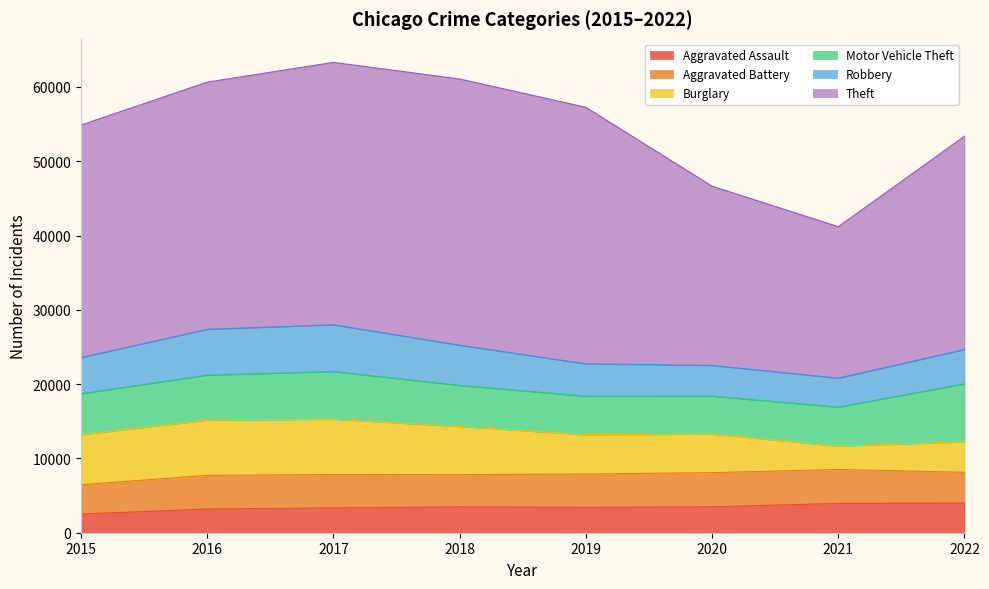

What is the highest value of the Aggravated Assault series?

3993